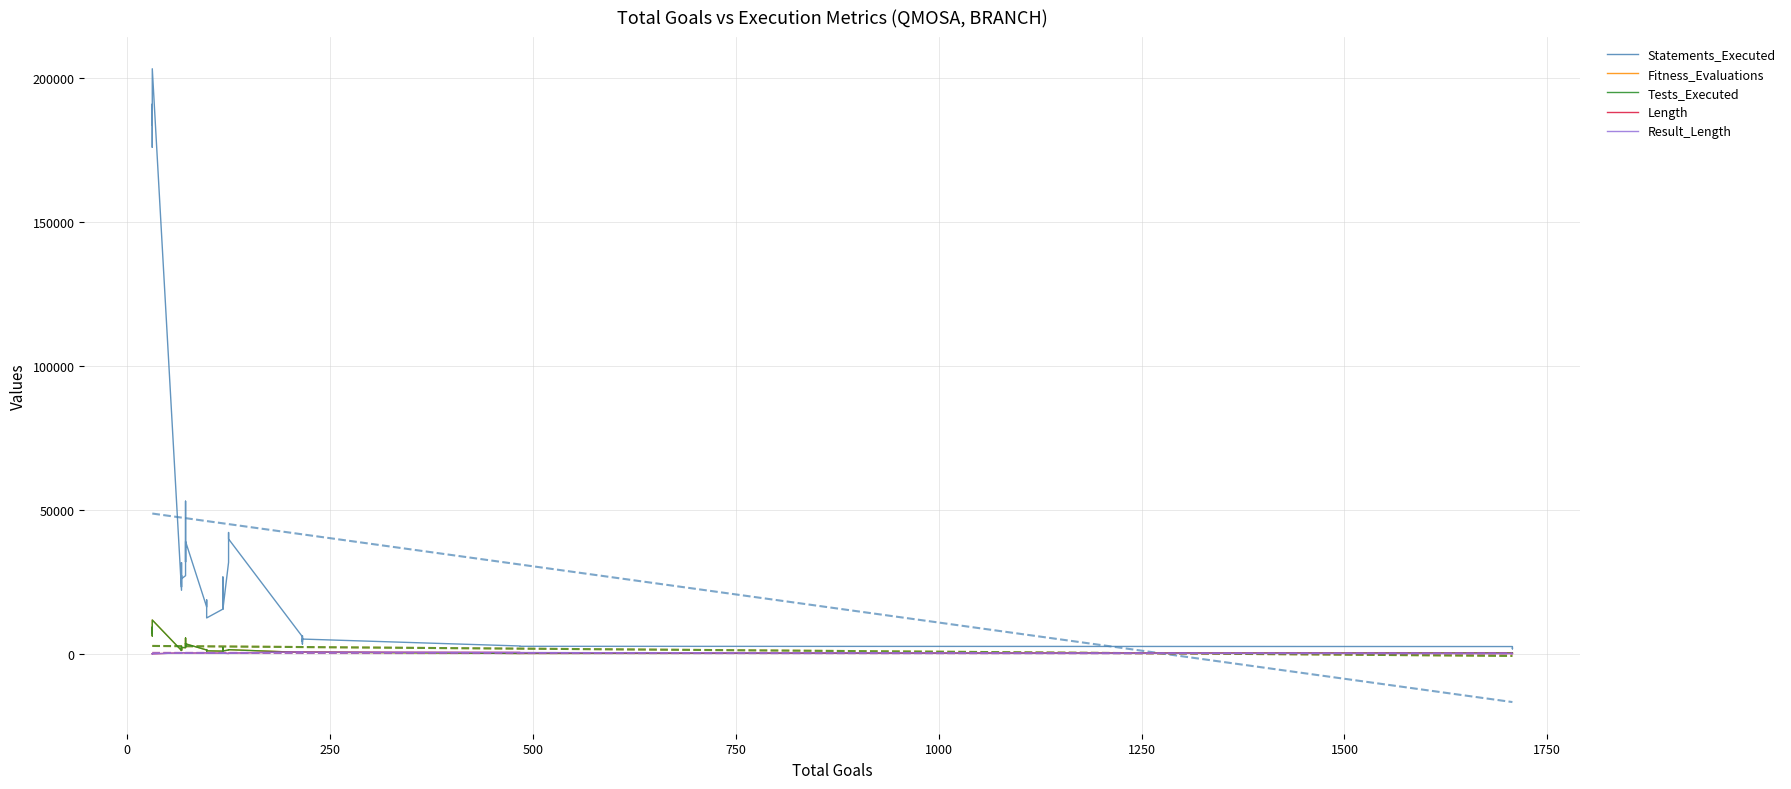

Reading right to left, list all the values displayed in this chart.

Statements_Executed: 1947	1750	2547	2633	2740	5141	4293	6313	3415	3812	5960	39887	42134	31775	15466	26689	15548	12473	12700	14000	17893	18749	16304	39030	36833	31928	32925	53006	31890	27150	26066	27250	23223	31668	22079	203131	178053	175857	190855	183534
Fitness_Evaluations: 244	176	325	163	147	597	420	612	354	432	489	1457	1416	1339	1014	2141	948	1058	1028	1320	1493	1438	1348	3498	3668	2379	2661	5509	2902	2125	2252	1220	2471	1621	1184	11760	6626	6218	9303	7317
Tests_Executed: 245	177	326	164	148	598	421	613	355	433	490	1458	1417	1340	1015	2142	949	1059	1029	1321	1494	1439	1349	3499	3669	2380	2662	5510	2903	2126	2253	1221	2472	1622	1185	11761	6627	6219	9304	7318
Length: 107	131	135	434	509	626	730	708	518	554	724	253	162	147	260	315	213	368	394	410	453	376	357	257	326	252	214	171	301	370	364	382	231	341	373	5	9	15	8	11
Result_Length: 107	131	135	434	509	626	730	708	518	554	724	253	162	147	260	315	213	368	394	410	453	376	357	257	326	252	214	171	301	370	364	382	231	341	373	5	9	15	8	11